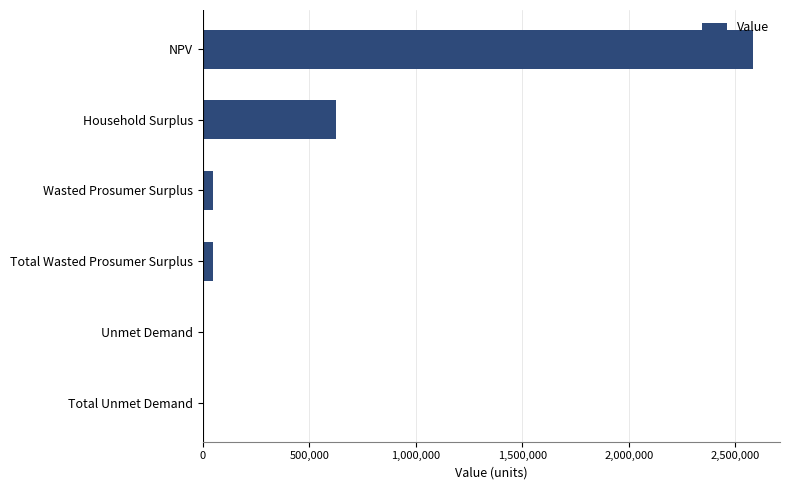

What is the sum of all values?

3316852.2